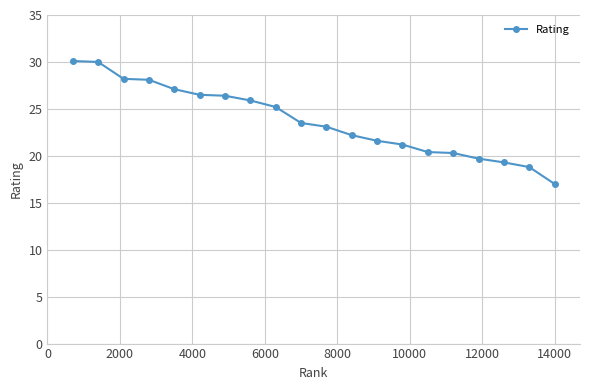

What is the difference between the maximum and minimum values?

13.1